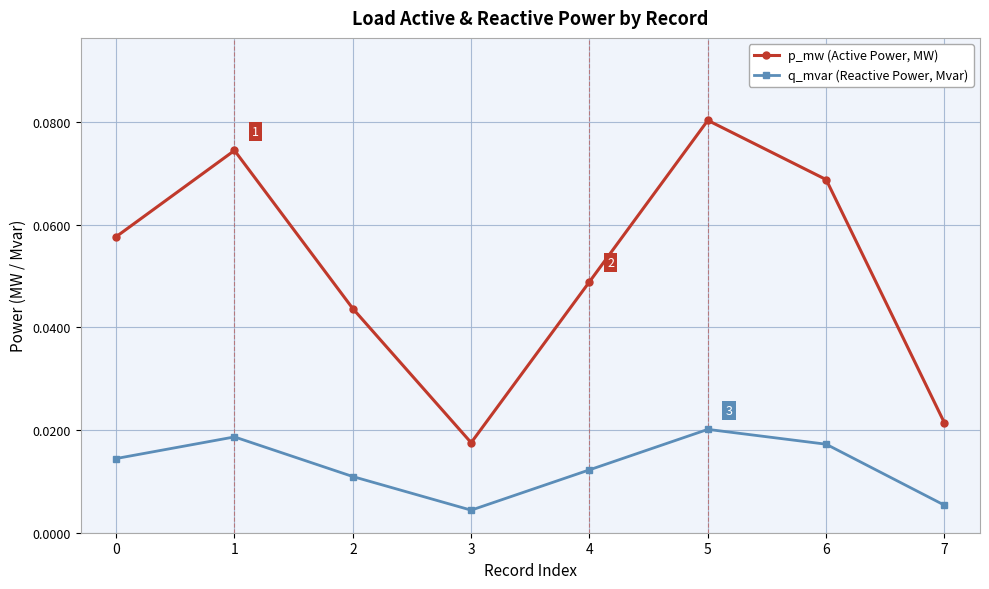

At which label is p_mw (Active Power, MW) closest to 0?

3